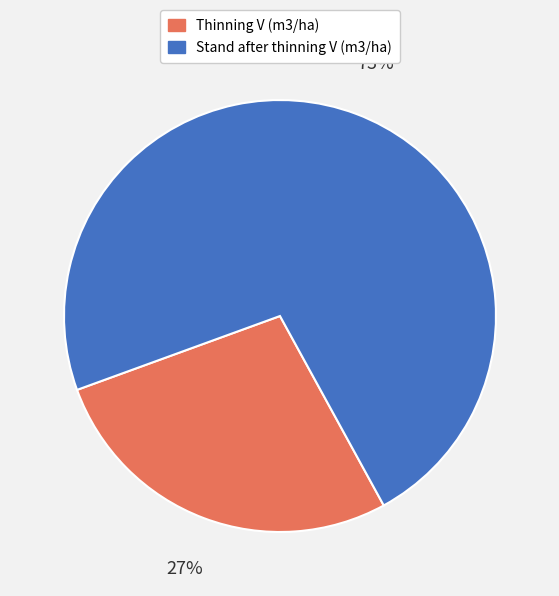

To the nearest percent, what is the average slice percentage?

50%